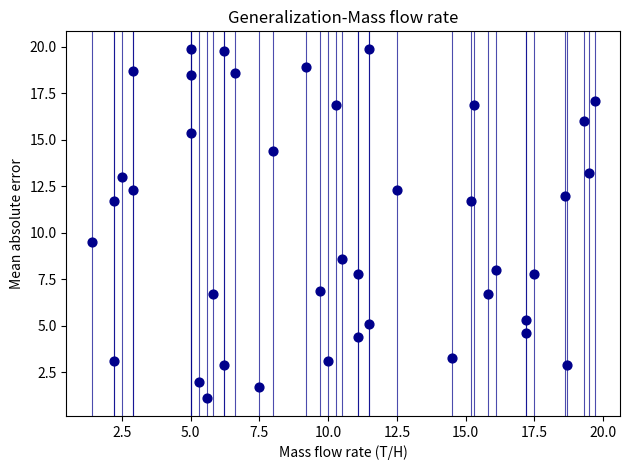

What Y value in the scatter plot is closest to 10?

9.5